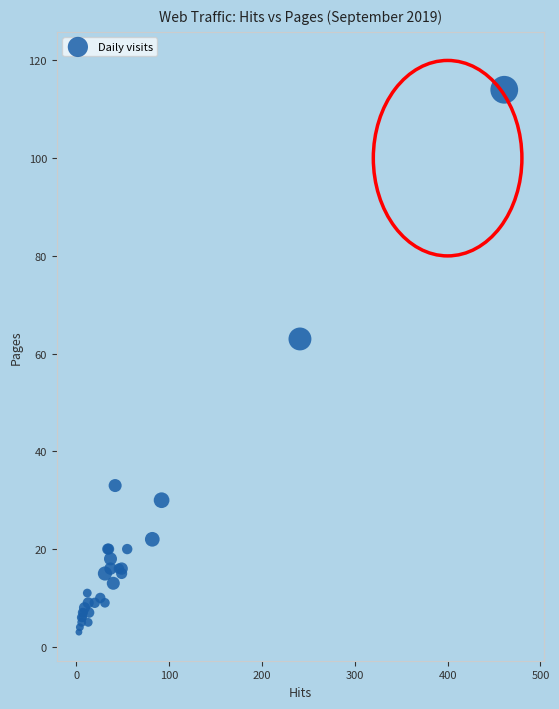

What Y value in the scatter plot is closest to 58?

63